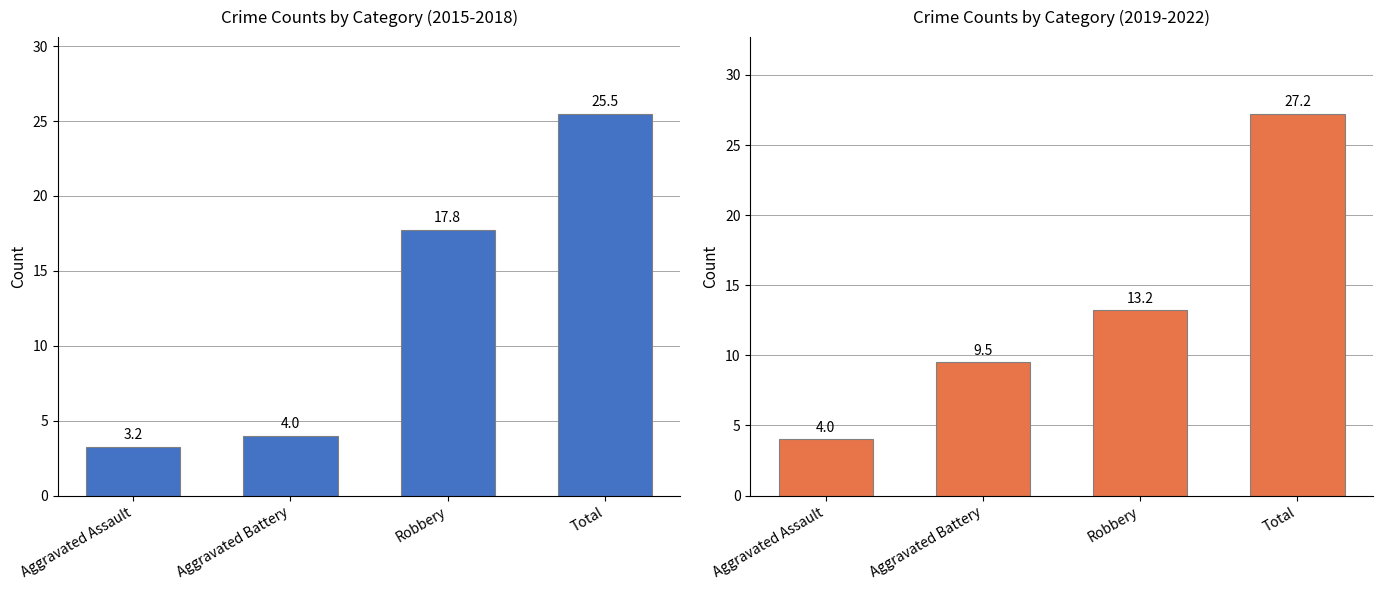

List the series in order of their overall mean, highest first.

2019-2022 avg, 2015-2018 avg